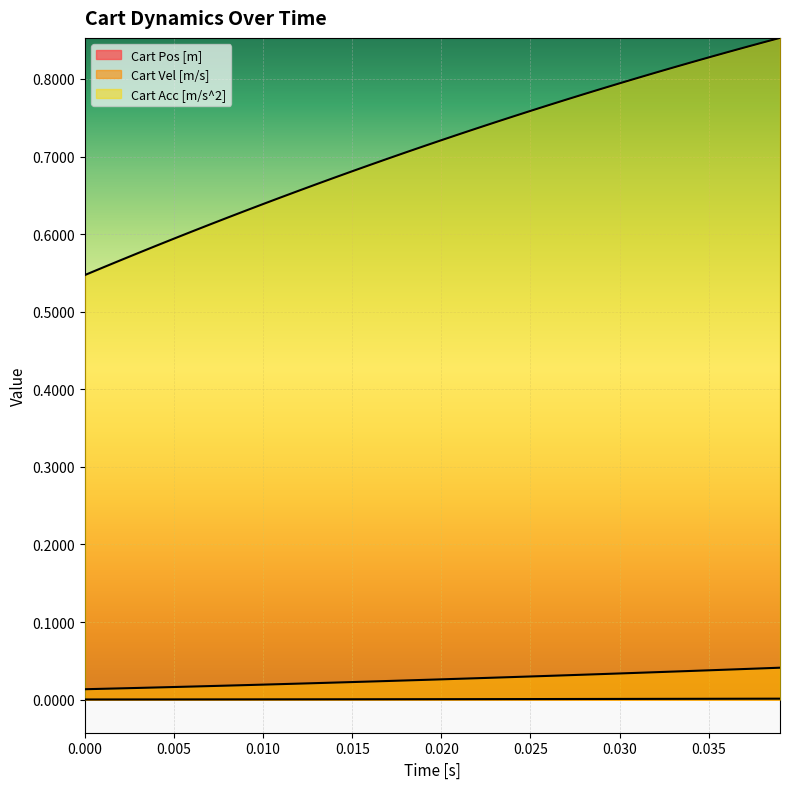

At how many categories does at least one series exceed 0?

40